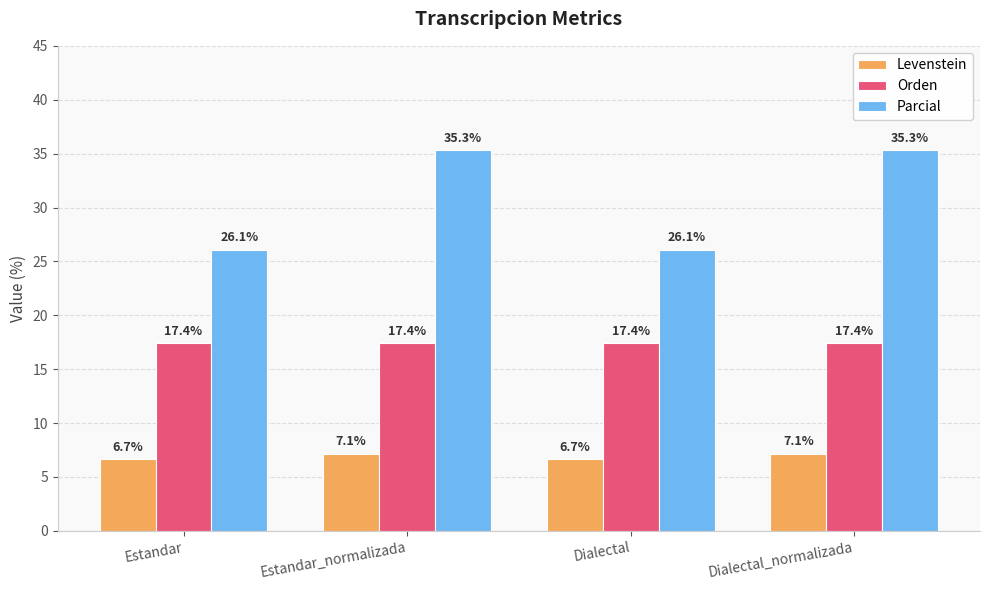

What is the spread (max minus min) of values at Dialectal_normalizada?

28.2